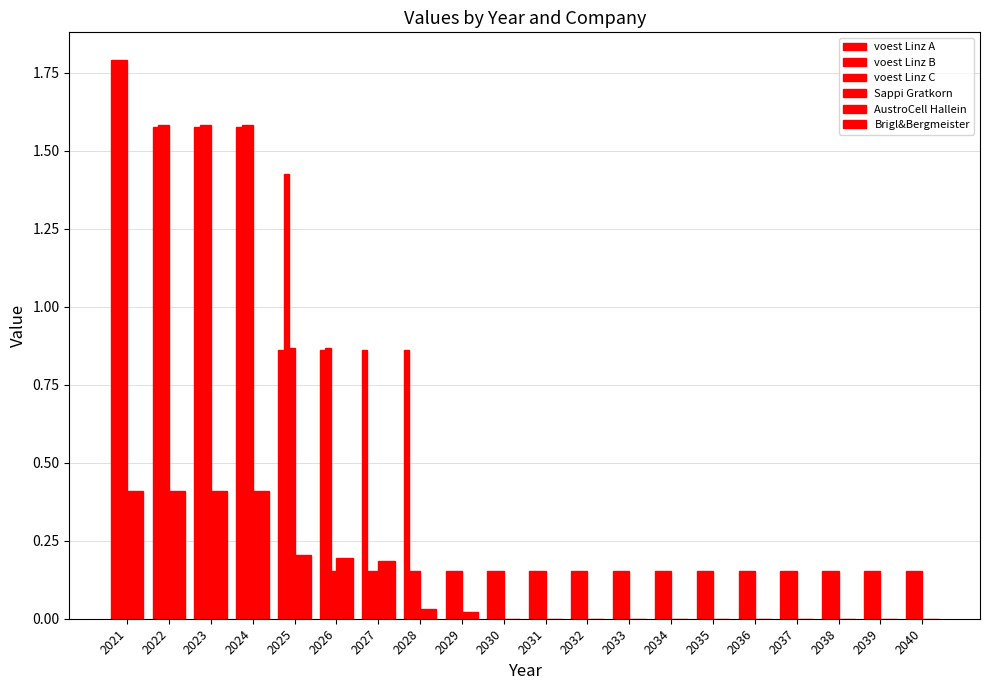

Does the chart contain stacked bars?

No